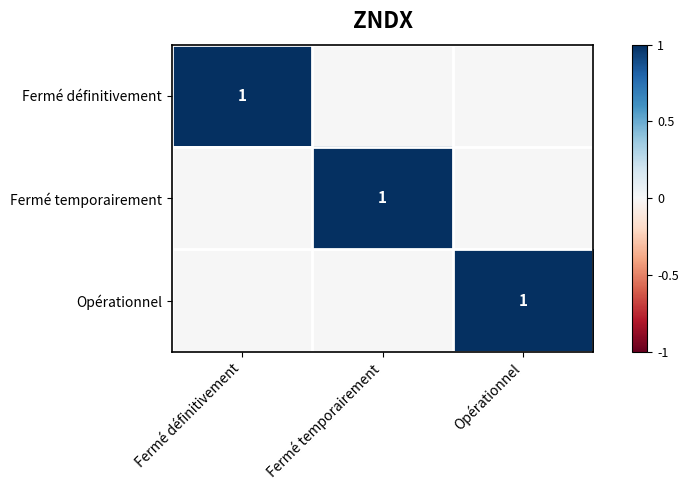

True or false: Fermé temporairement has a value of 1 at Fermé temporairement.

True